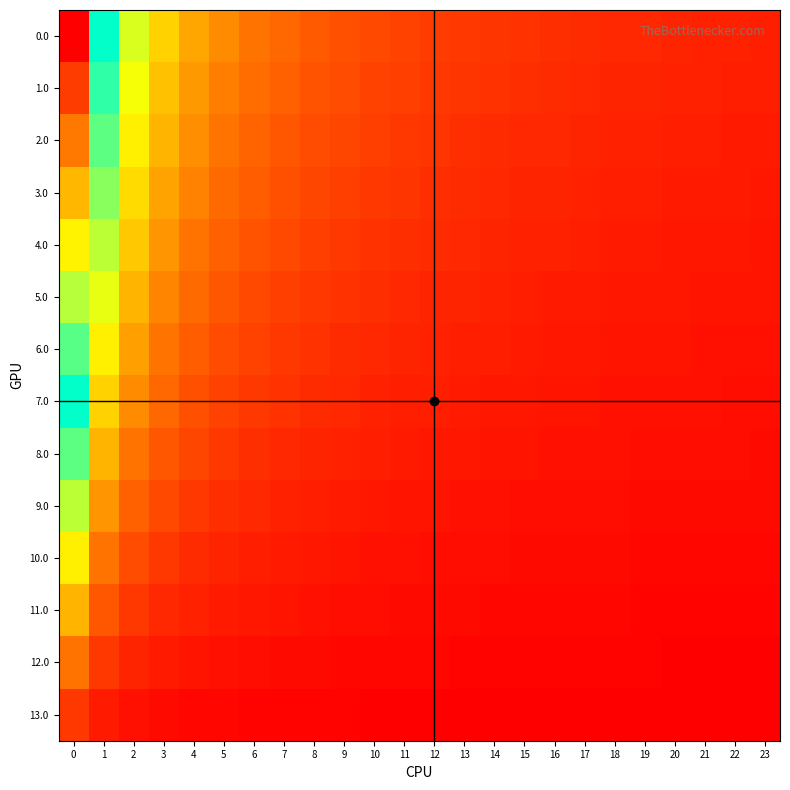

Which label corresponds to the smallest value in the chart?

23